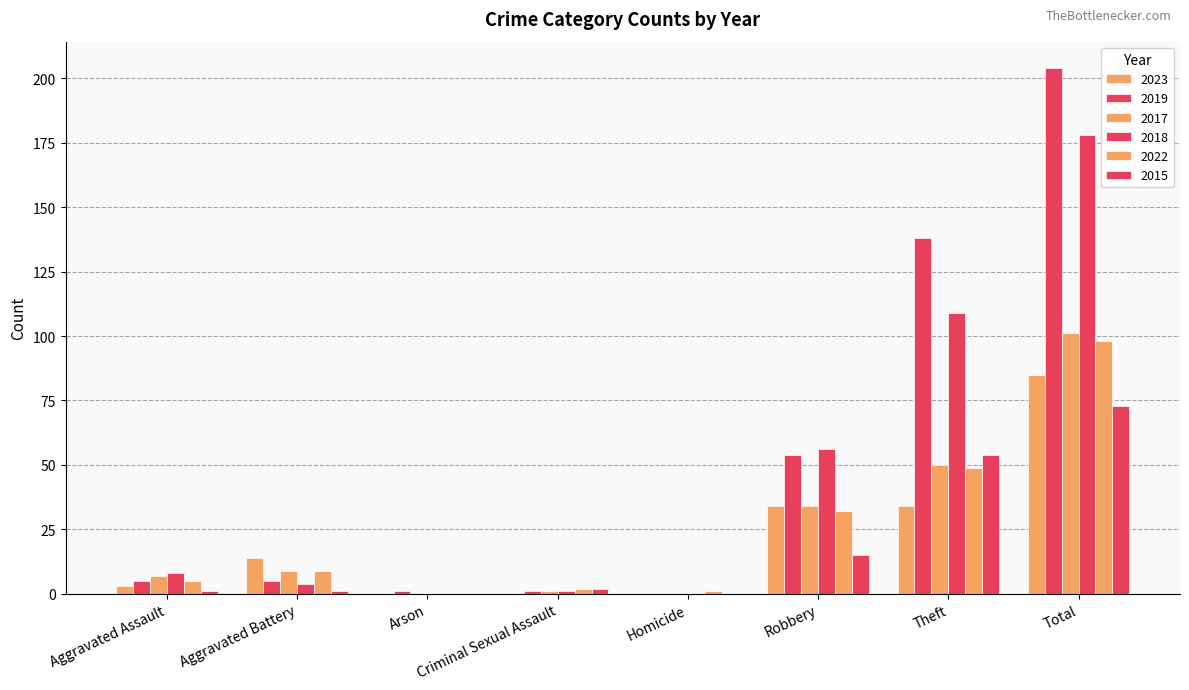

How many distinct data groups are displayed?

6